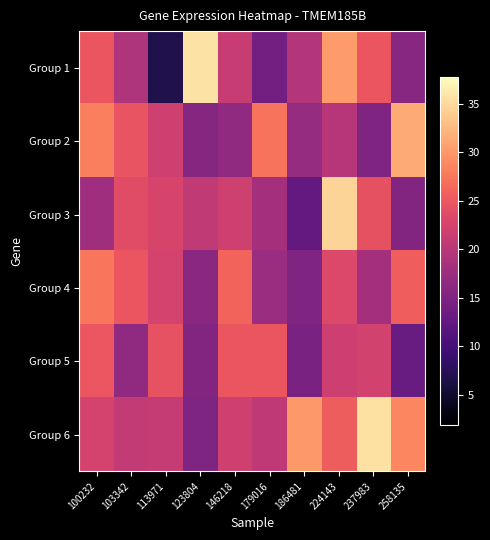

What is the total value across all series at 179016?

122.5